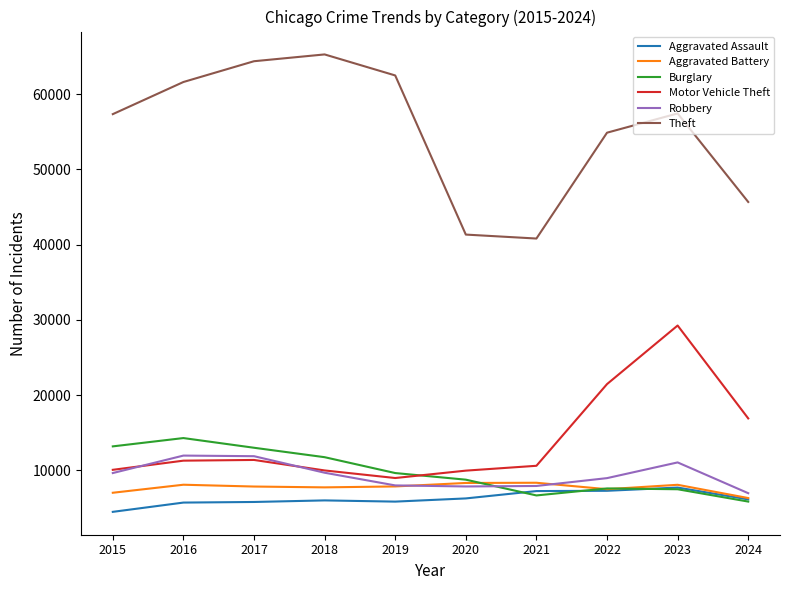

Which category has the lowest value in the Burglary series?

2024